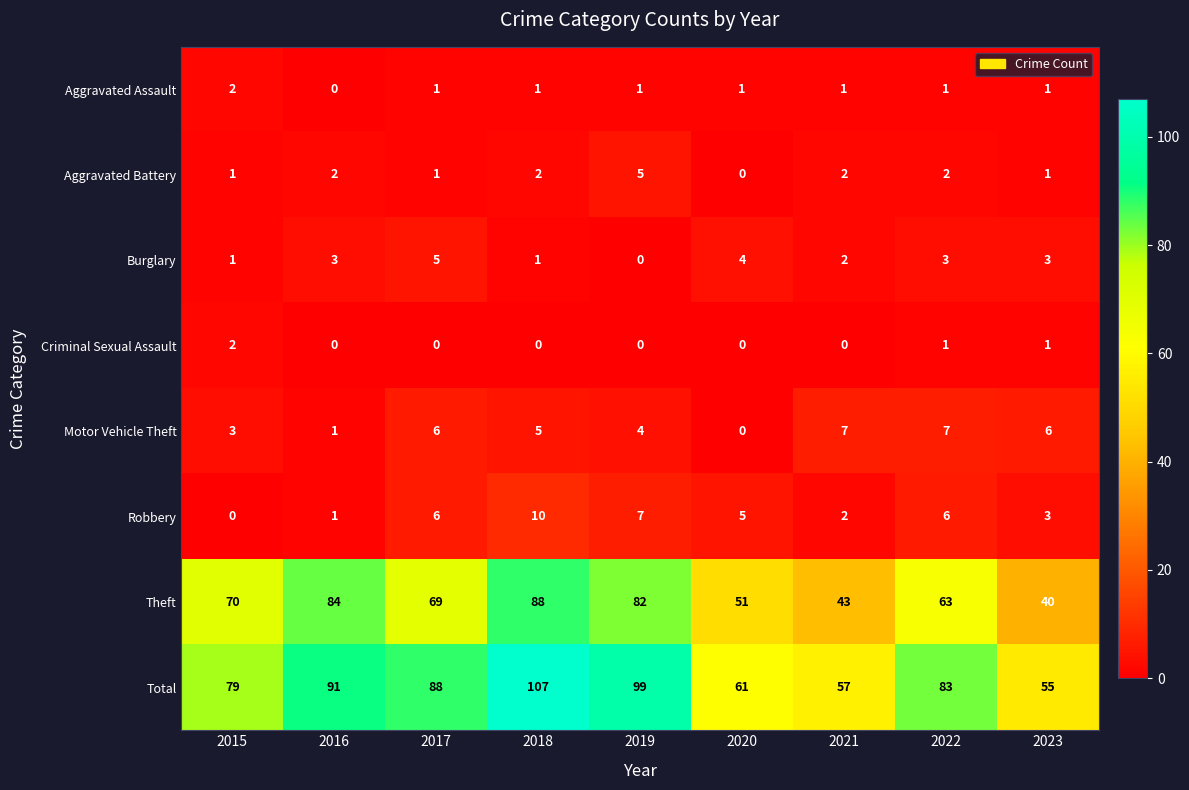

What is the difference between the Theft values at 2016 and 2021?

41